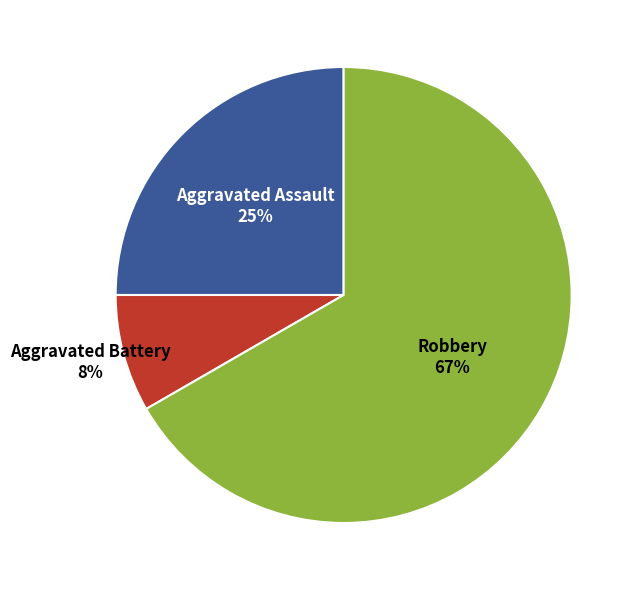

To the nearest percent, what percentage of the pie is Robbery?

67%